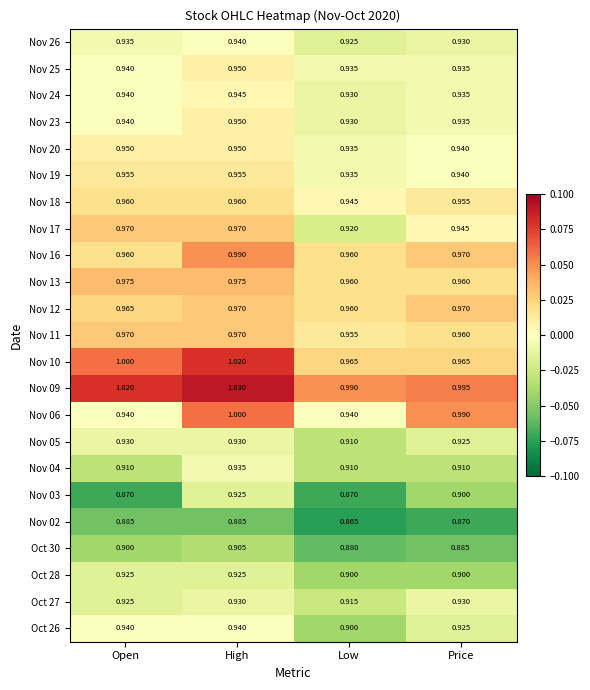

At which label is Oct 26 closest to 0?

Low